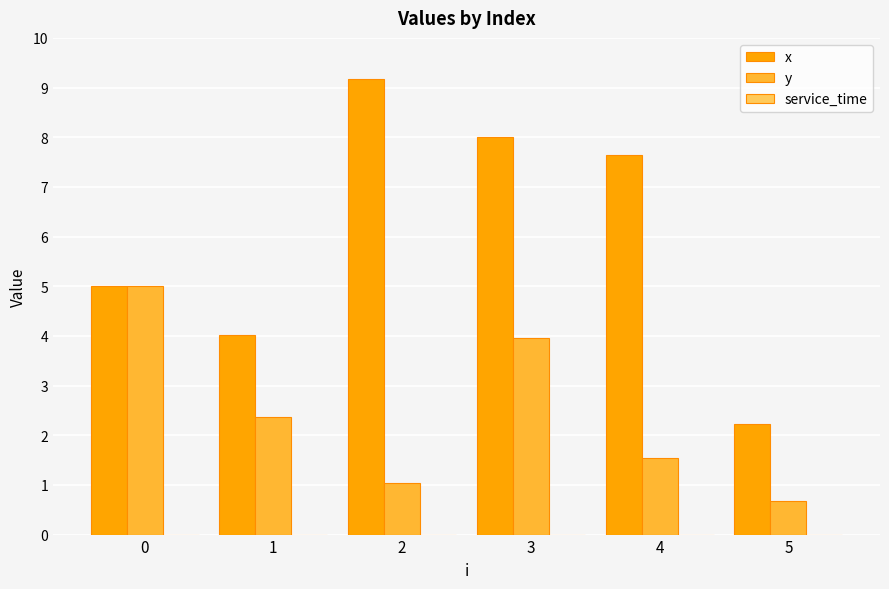

List the series in order of their peak value, lowest first.

y, x